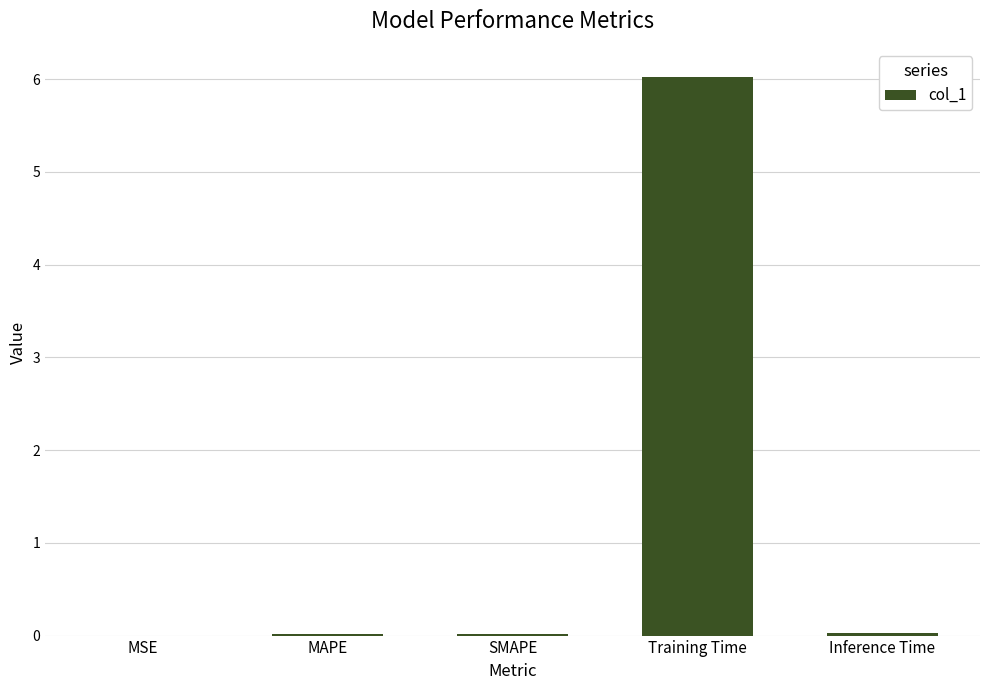

True or false: the data shows 0.0 at MAPE.

True